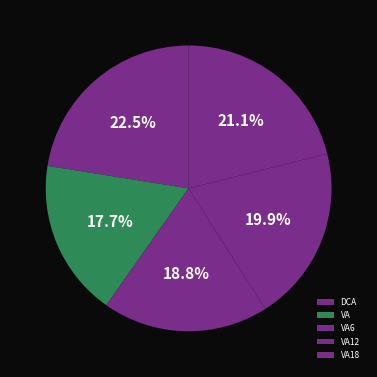

Do VA12 and VA6 together represent more than half of the pie?

No